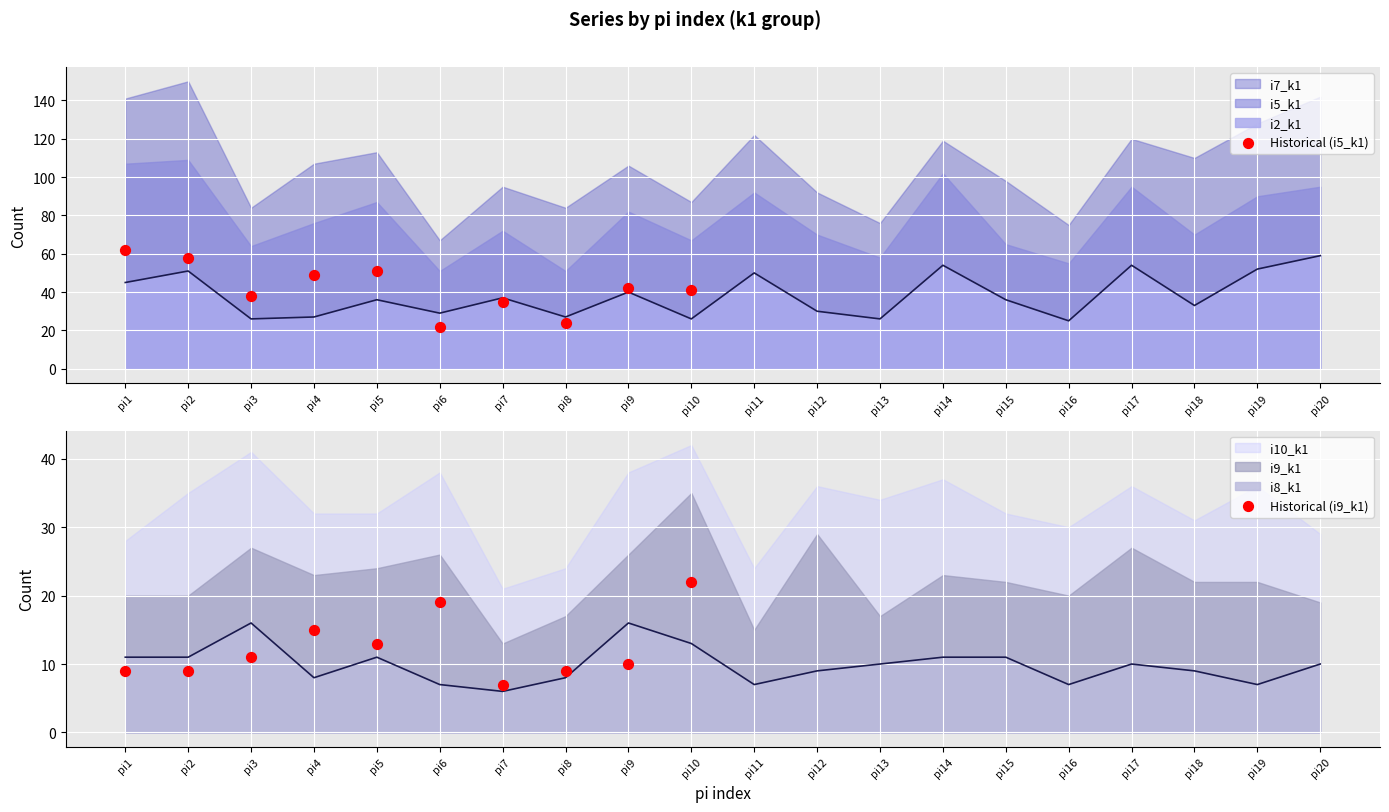

Which series reaches the maximum Y coordinate?

Historical (i5_k1)